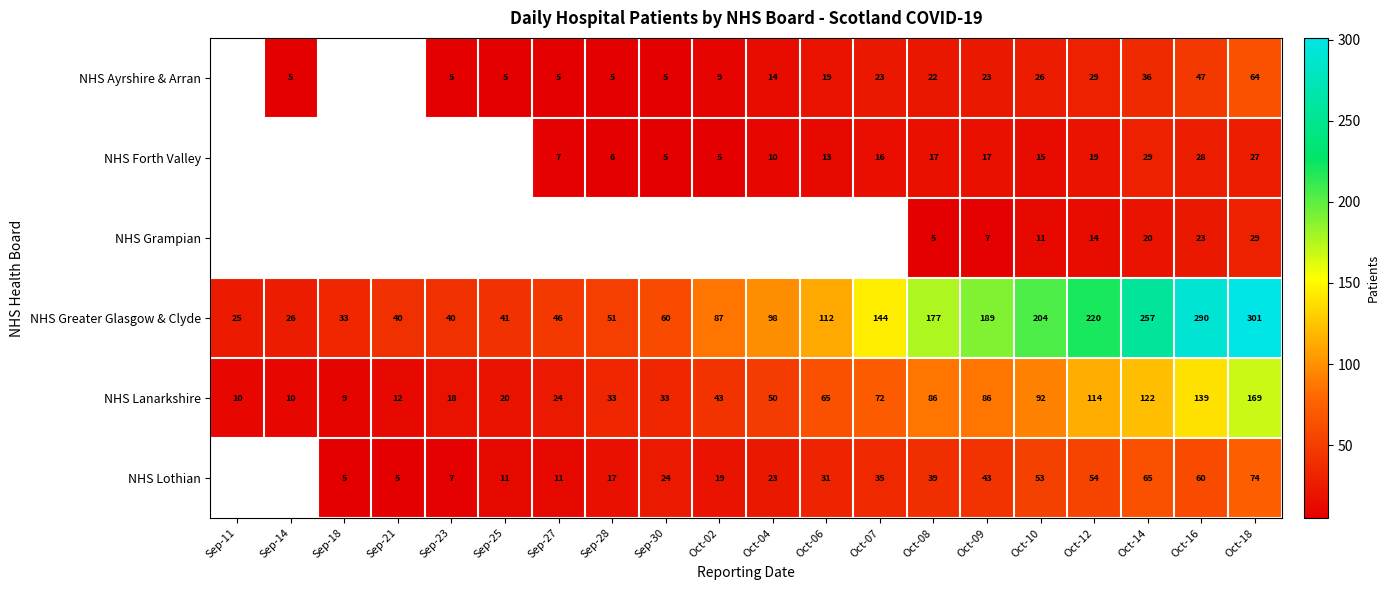

How many categories are shown in the chart?

20